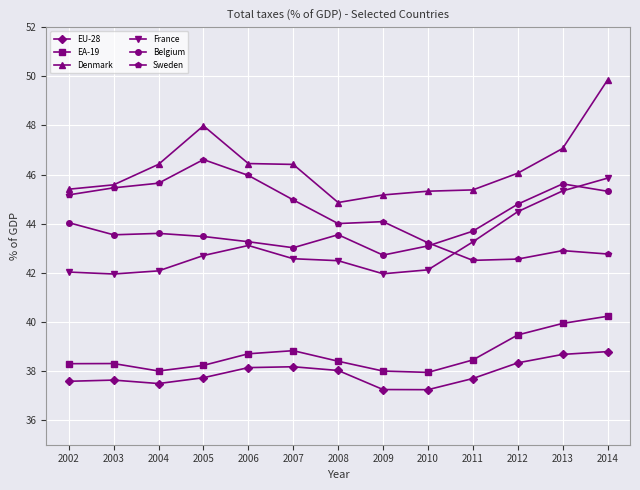

What is the lowest value of the EA-19 series?

37.9